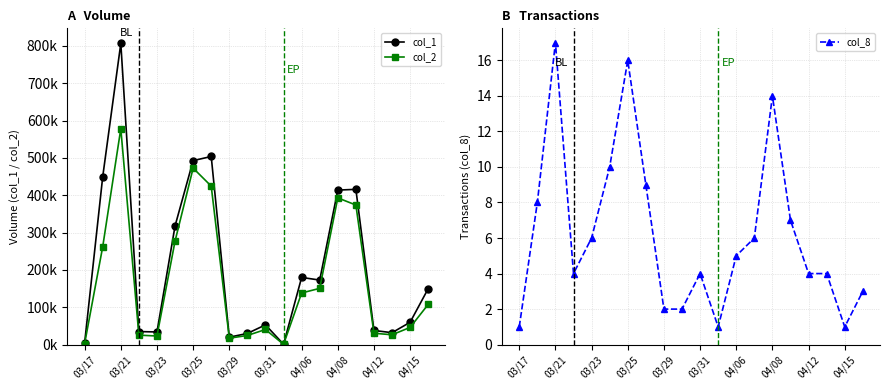

True or false: col_1 and col_8 cross at least once.

False